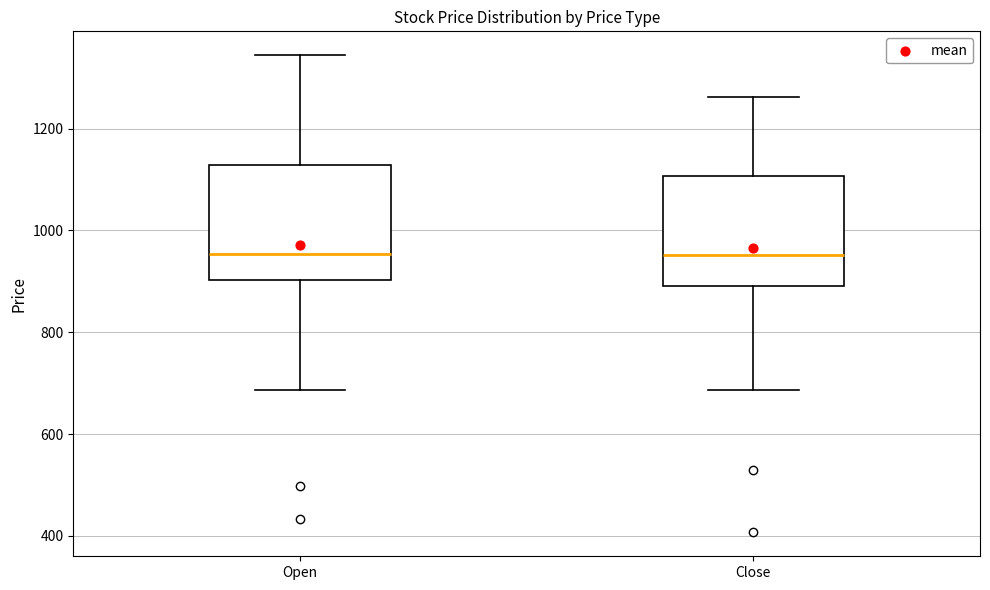

Reading left to right, transcribe this box plot: for each box, give where its median line is, the range the box spans, and where its two whiskers end, as read against the y-axis. The values are not printed on the chart, so give them approximately, as read against the axis.

Open: median 960, box 900 to 1120, whiskers 680 to 1340
Close: median 960, box 900 to 1100, whiskers 680 to 1260